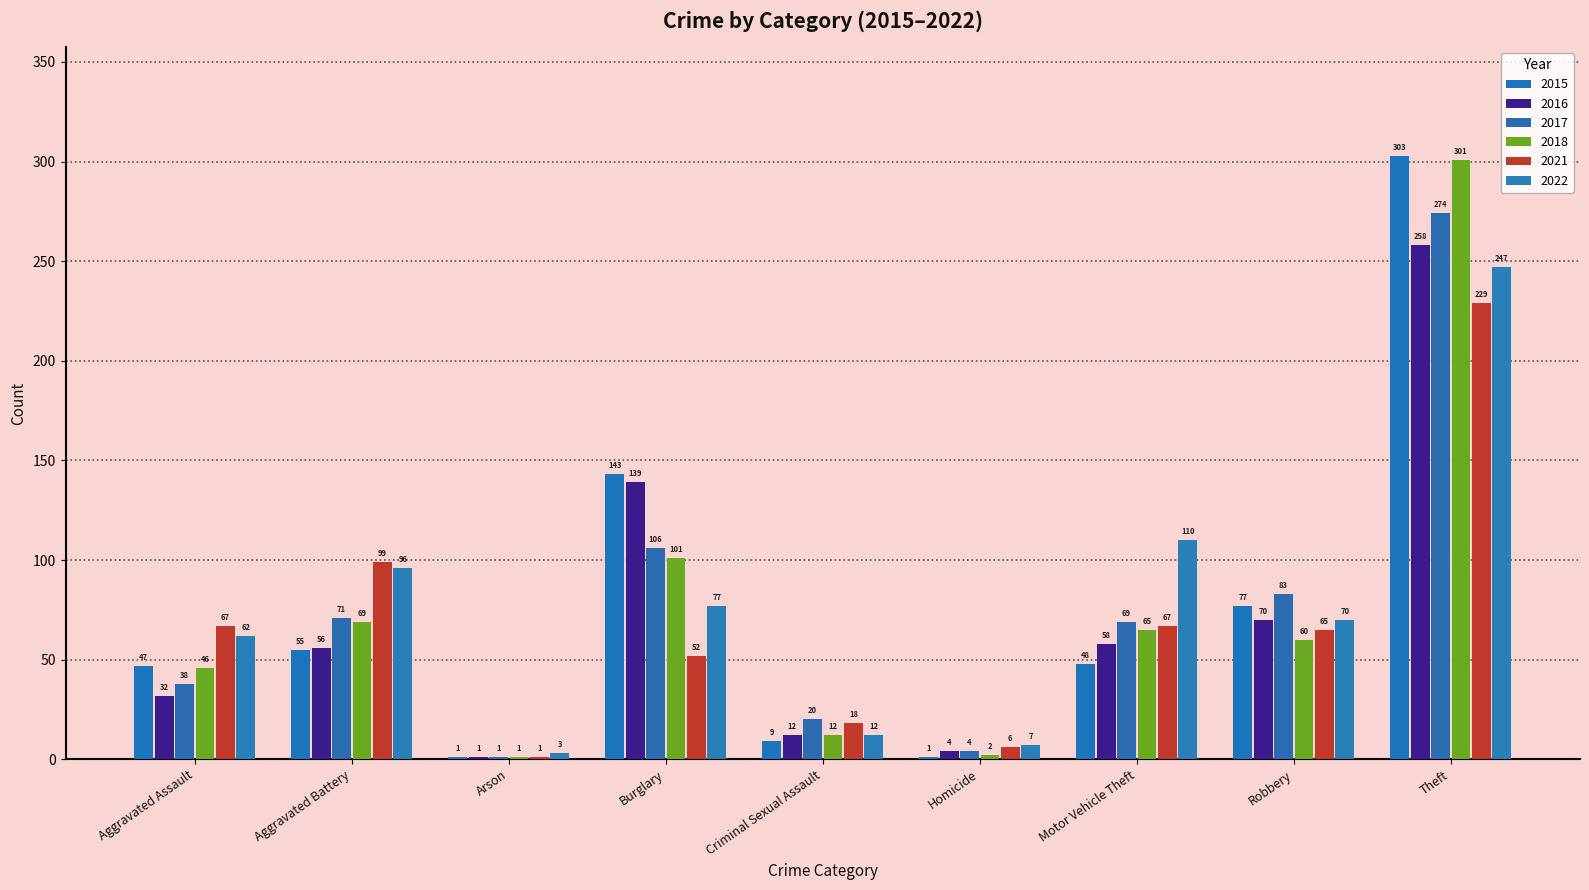

What is the average value of the 2018 series?

73